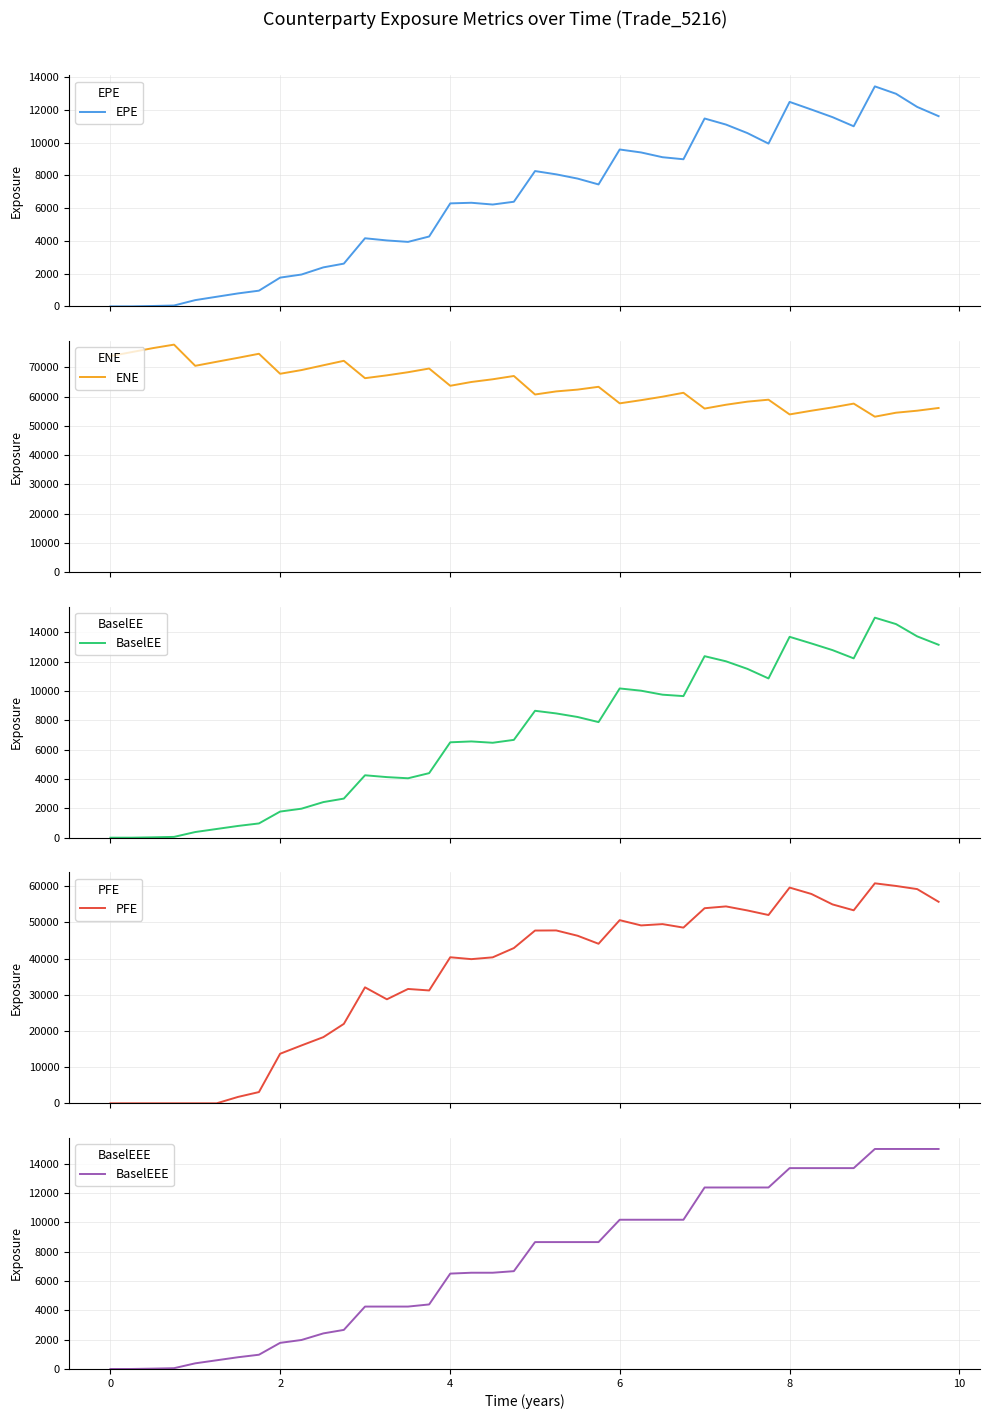

What is the maximum value for EPE?

13427.7